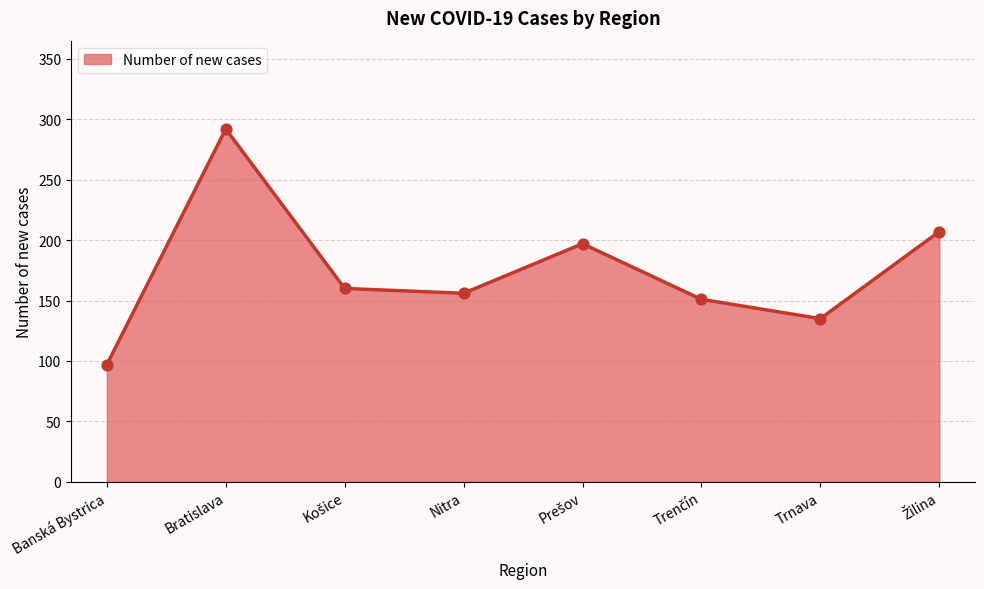

Approximately how many times larger is the value at Trnava compared to Bratislava?

0.5